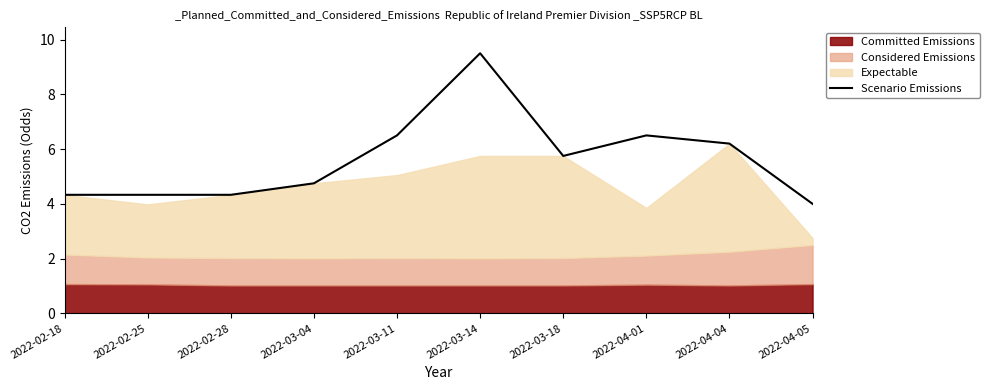

What is the value of the 10th point from the left?

4.0